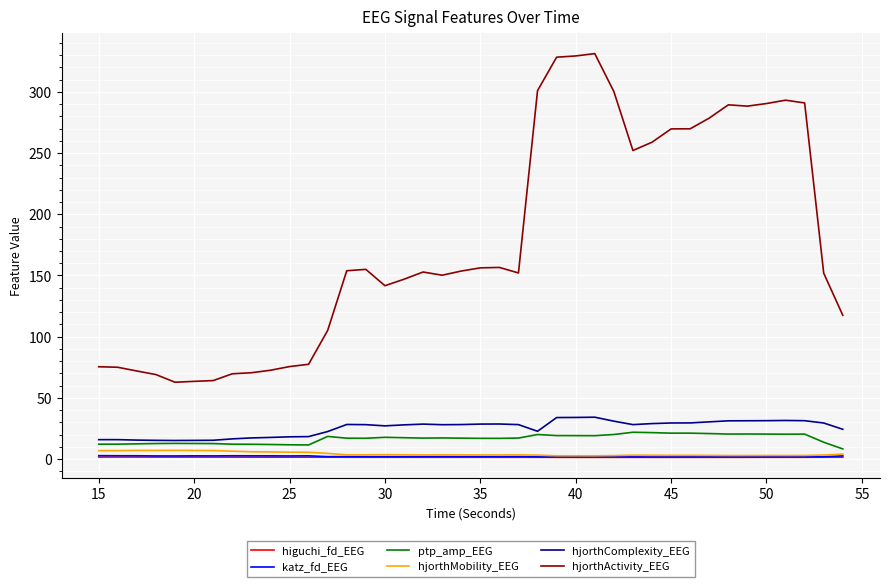

Which series has the largest total across all categories?

hjorthActivity_EEG